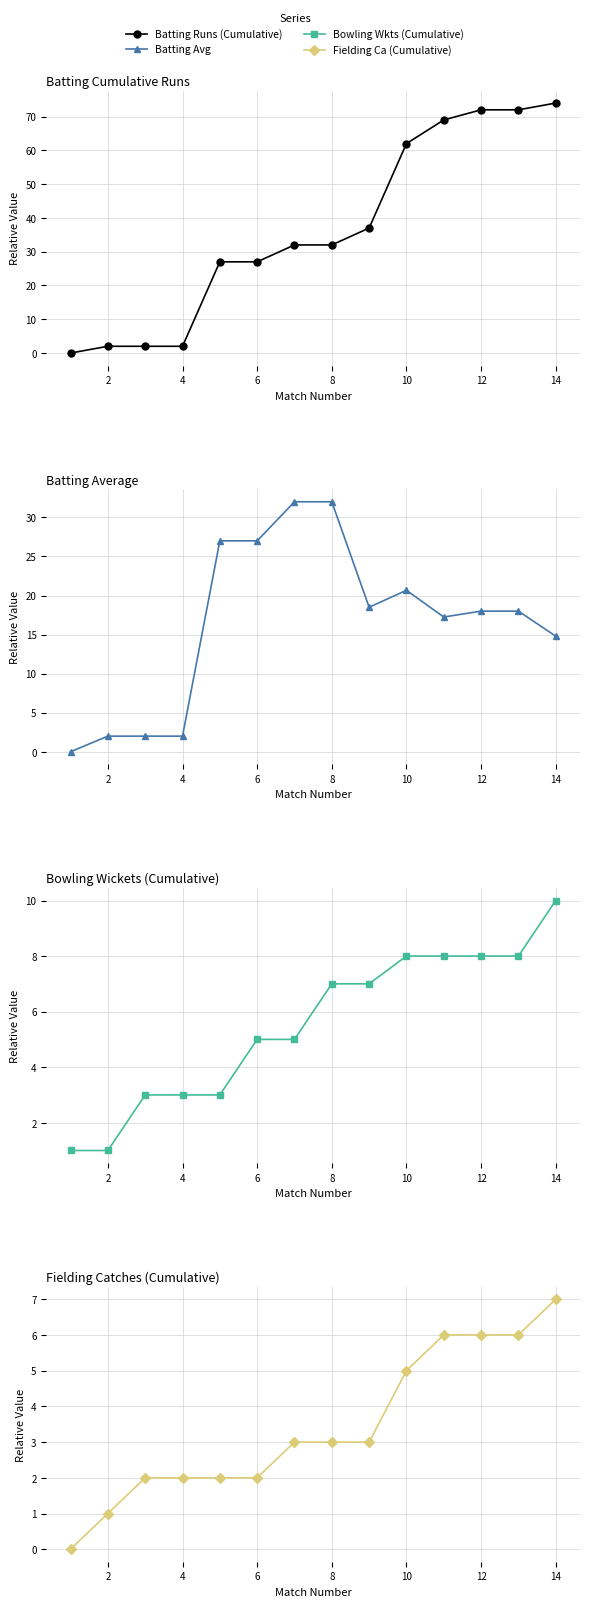

At how many categories does at least one series exceed 69?

3